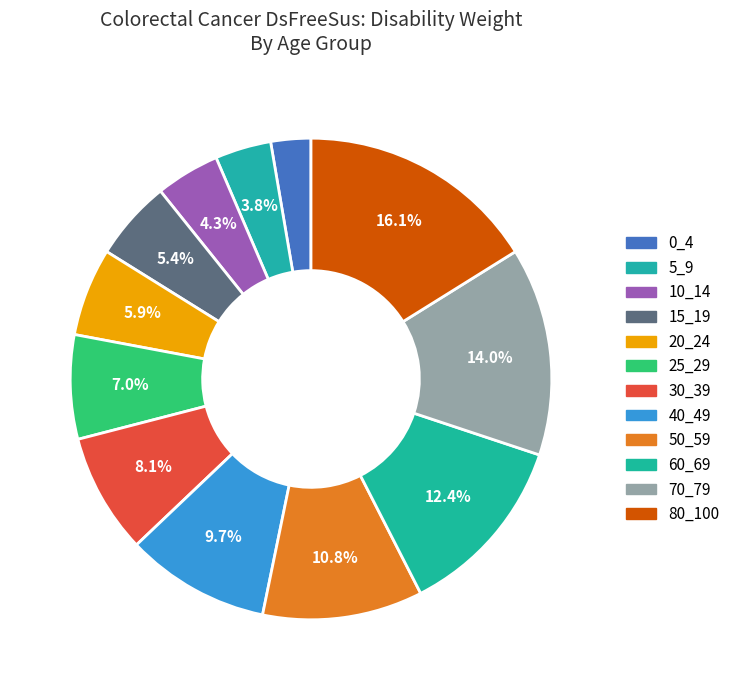

Which has a higher value, 40_49 or 30_39?

40_49